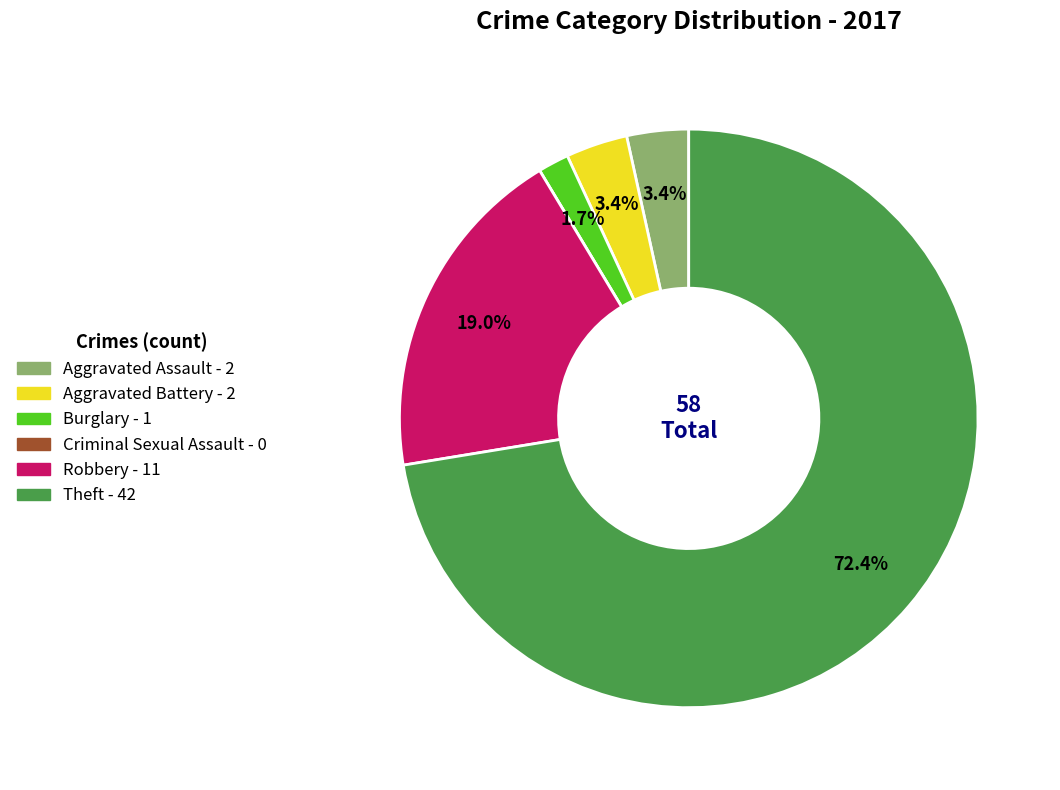

To the nearest percent, what percentage of the pie is Robbery?

19%